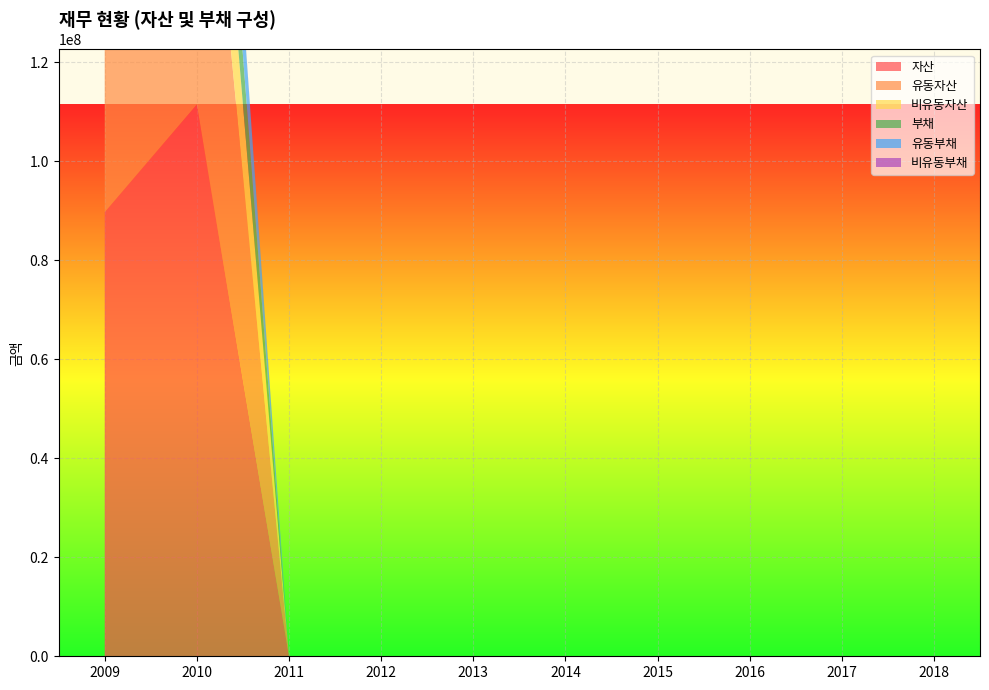

Reading left to right, transcribe all the data shown in this chart.

자산: 89707072	111433261	0	0	0	0	0	0	0	0
유동자산: 57331517	82813867	0	0	0	0	0	0	0	0
비유동자산: 32375555	28619393	0	0	0	0	0	0	0	0
부채: 9737890	20109910	0	0	0	0	0	0	0	0
유동부채: 9139249	19751512	0	0	0	0	0	0	0	0
비유동부채: 598641	358398	0	0	0	0	0	0	0	0